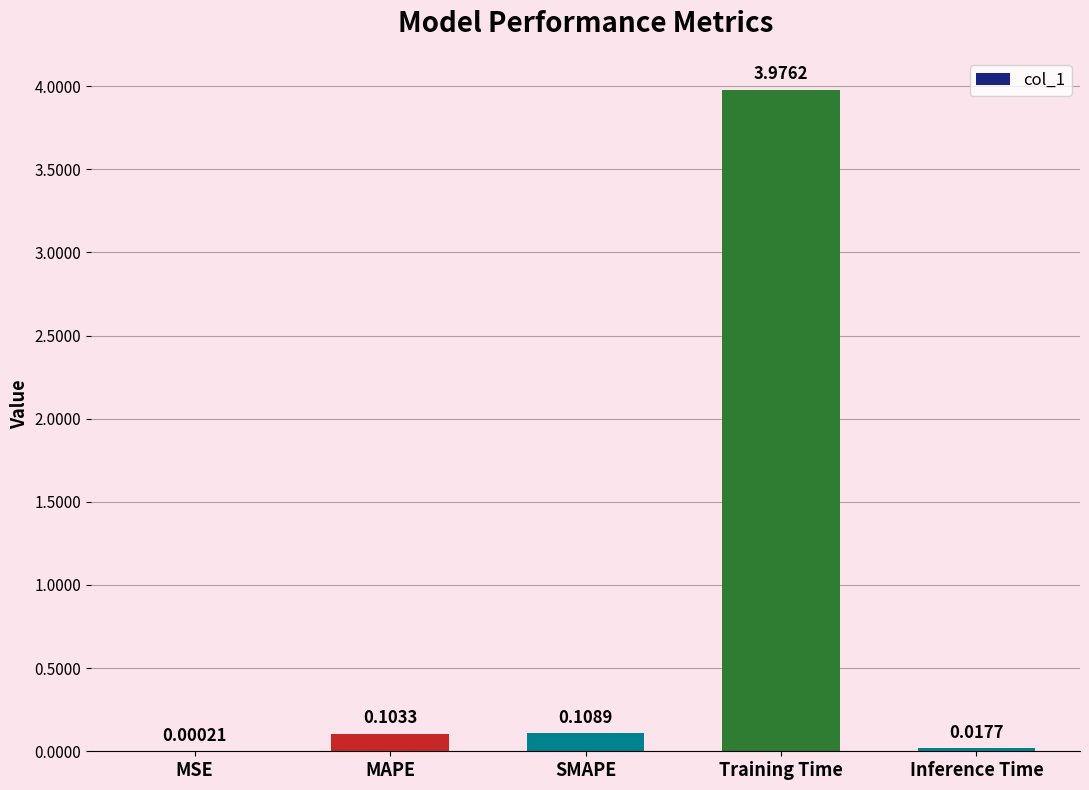

What is the sum of all values?

4.2